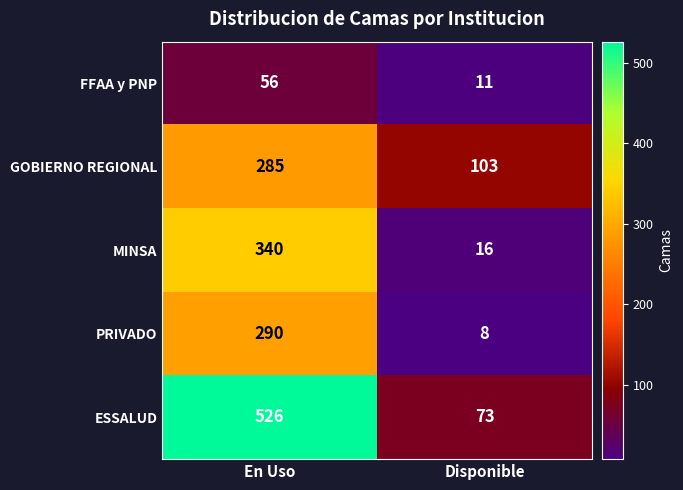

Reading left to right, transcribe all the data shown in this chart.

FFAA y PNP: En Uso=56	Disponible=11
GOBIERNO REGIONAL: En Uso=285	Disponible=103
MINSA: En Uso=340	Disponible=16
PRIVADO: En Uso=290	Disponible=8
ESSALUD: En Uso=526	Disponible=73